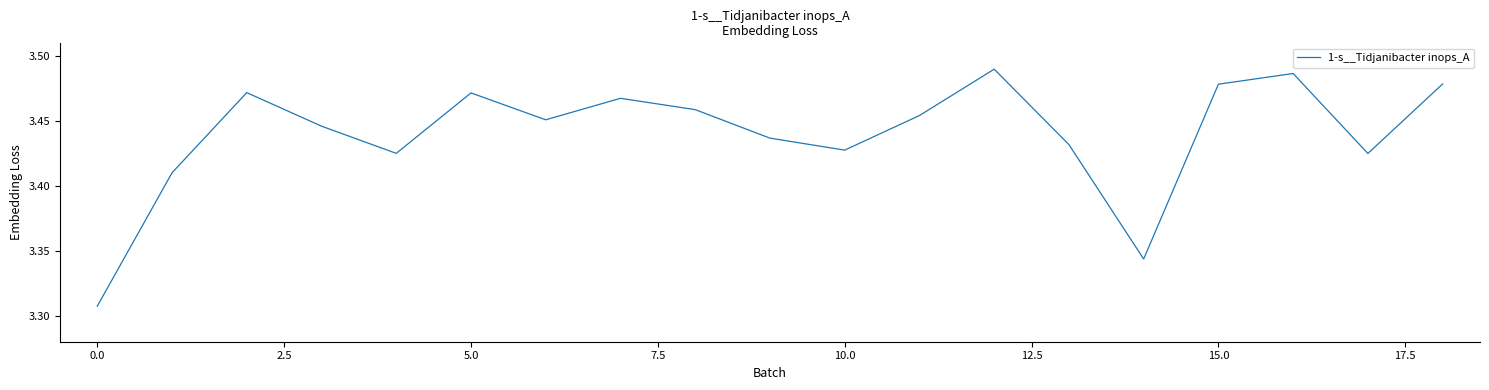

How many lines are shown in the chart?

1